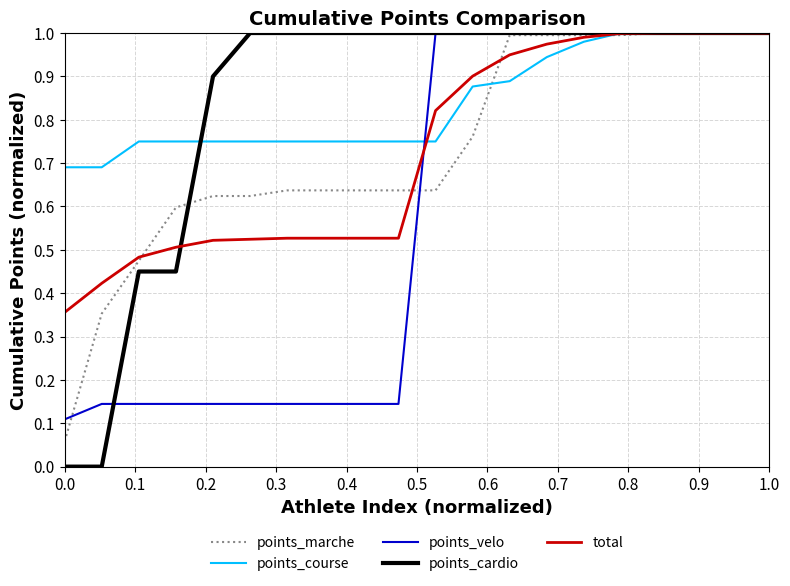

At how many categories does at least one series exceed 0?

20